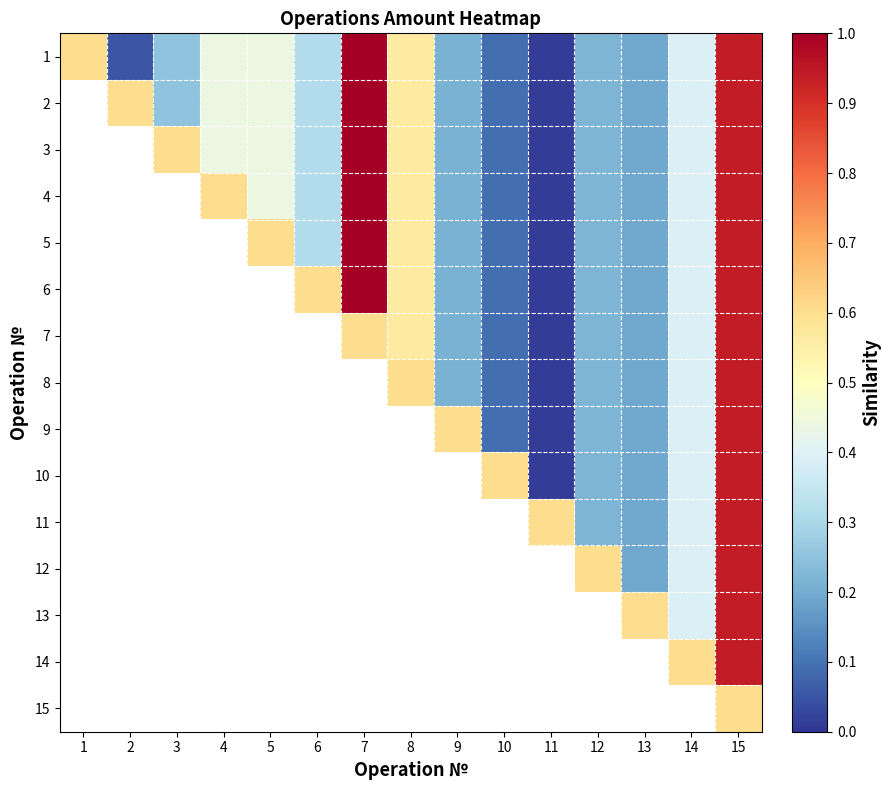

Count the number of categories in the chart.

15